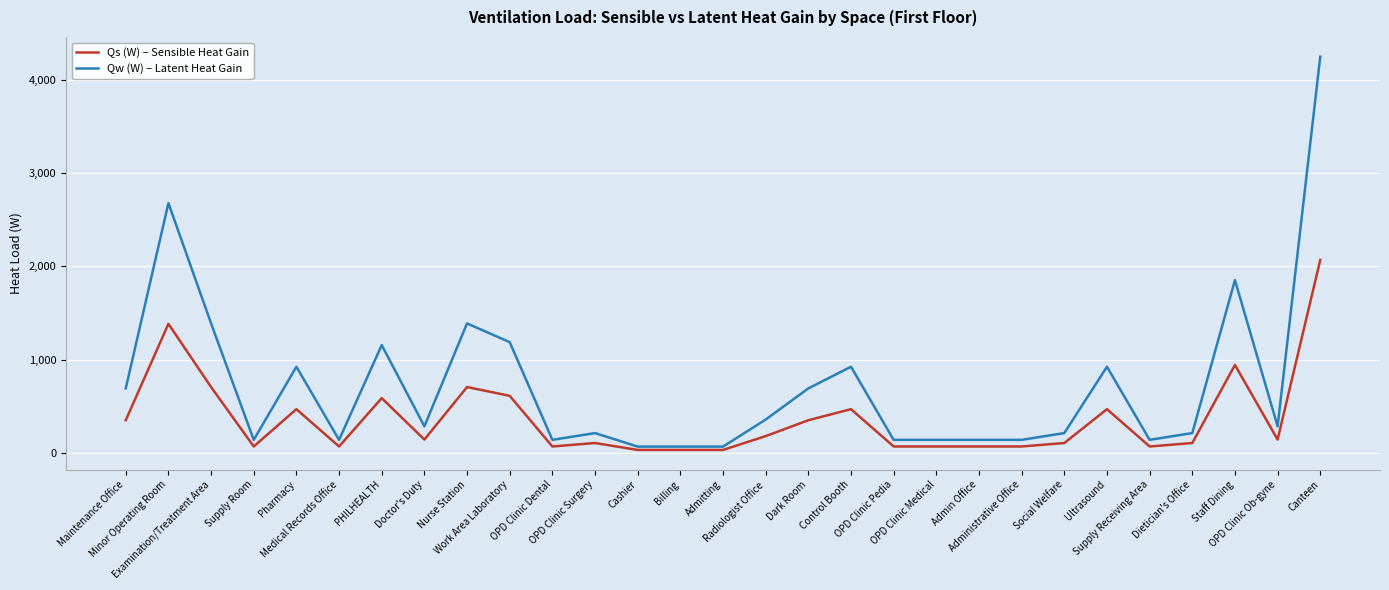

Rank the series by their average value, from highest to lowest.

Qw (W) – Latent Heat Gain, Qs (W) – Sensible Heat Gain